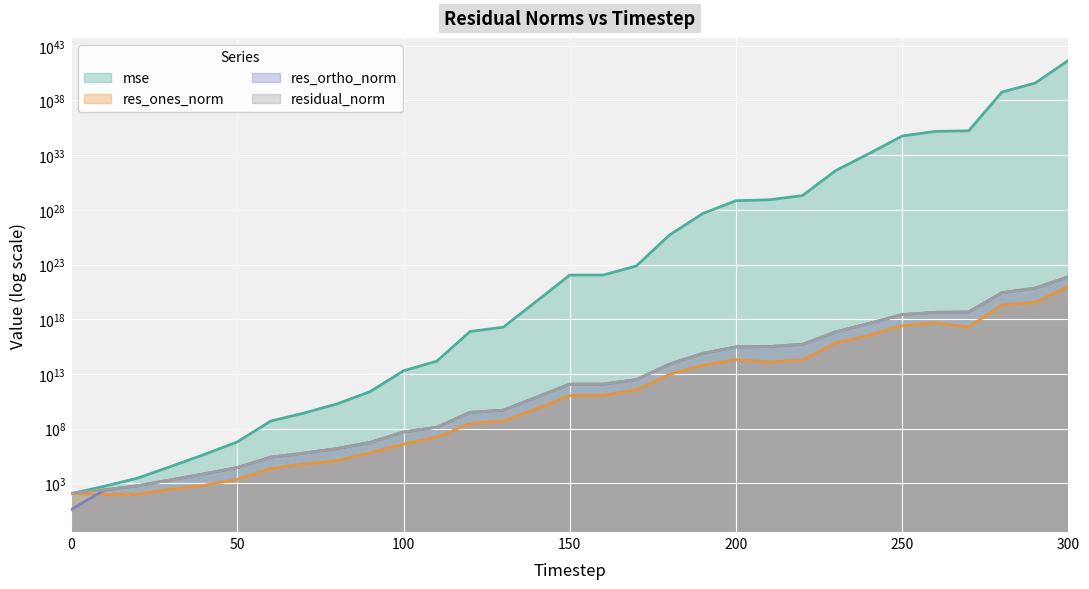

Reading left to right, extract all data points from this chart.

mse: 111.3	527.4	2925.2	34222.8	418109.1	6056629.2	477605353.0	2585890893.0	18039365531.2	243722264989.4	19360305969826.2	145285699422510.7	75035217402530352.0	185904350945625536.0	44583220330154868736.0	10893787898473200222208.0	10895017622636647677952.0	72817196654636027609088.0	50175369522297285199790080.0	4574813520578139076754931712.0	68465148746685116992928612352.0	82999663028074645932619071488.0	201988956291302495379206963200.0	39108072787420568314191783395328.0	1378491463468568533032405080997888.0	56663945204728831104710985241329664.0	150341657120591028341829328678420480.0	168708146743073935386893503988498432.0	586899083495180420730774597733588140032.0	3935342717614728217367111326109752360960.0	468870098513702441084582386926558291951616.0
res_ones_norm: 116.5	90.9	98.5	277.1	651.1	2204.4	21980.2	57068.5	113785.6	628677.5	3776254.4	16352194.6	292551392.1	491211529.8	6475584334.8	106522872758.6	108134208262.6	345754230930.3	8993186865275.2	62055479311179.5	201687078584474.2	123636026999525.1	191987312349935.7	6564420235656261.0	33751357675030896.0	249915245192505312.0	483239173334534656.0	192361728986425856.0	19932304142542585856.0	34670431410264387584.0	947373623305360637952.0
res_ortho_norm: 3.9	236.8	589.2	2024.5	7112.3	27093.3	240384.5	558768.2	1479140.1	5416537.7	48453041.5	132126685.7	3011429927.1	4736986600.0	73465772219.5	1147908969035.9	1147823654994.6	2960431050313.3	77720767313032.3	744497392203621.4	2883066157657094.5	3179728451024219.5	4960422717817057.0	68761131949925112.0	408701363342792640.0	2617354329317544960.0	4255368617413424640.0	4532702380244744704.0	266841509960465580032.0	692033071994990362624.0	7503641465084599861248.0
residual_norm: 116.5	253.7	597.4	2043.3	7142.1	27182.9	241387.4	561674.9	1483510.2	5452899.8	48599972.5	133134726.2	3025606802.5	4762387092.1	73750612745.1	1152840892583.9	1152905958854.3	2980553302973.4	78239344844651.3	747079145412675.1	2890112134000268.0	3182131186708855.0	4964136648757657.0	69073764050218872.0	410092621907740928.0	2629258700656311808.0	4282719015848705536.0	4536782329212524032.0	267584917711017508864.0	692901011363814309888.0	7563210430675038502912.0